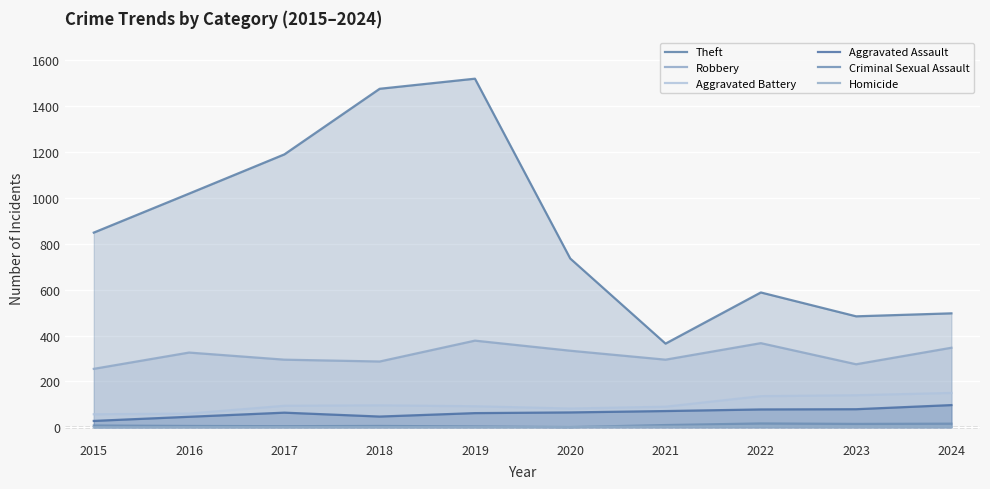

True or false: Homicide and Theft intersect in this chart.

False